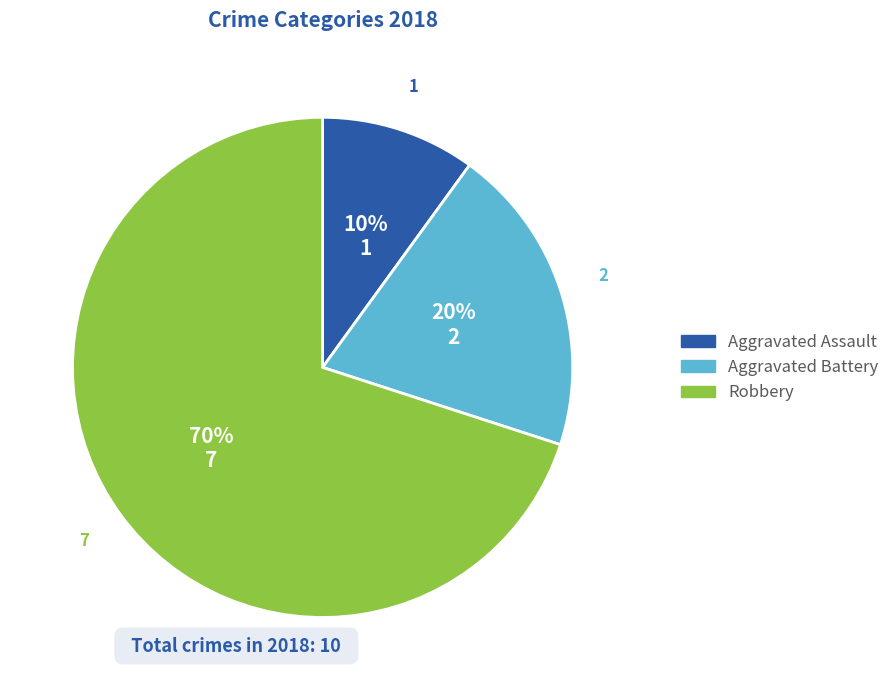

The Aggravated Battery slice represents 15% of the pie. True or false?

False